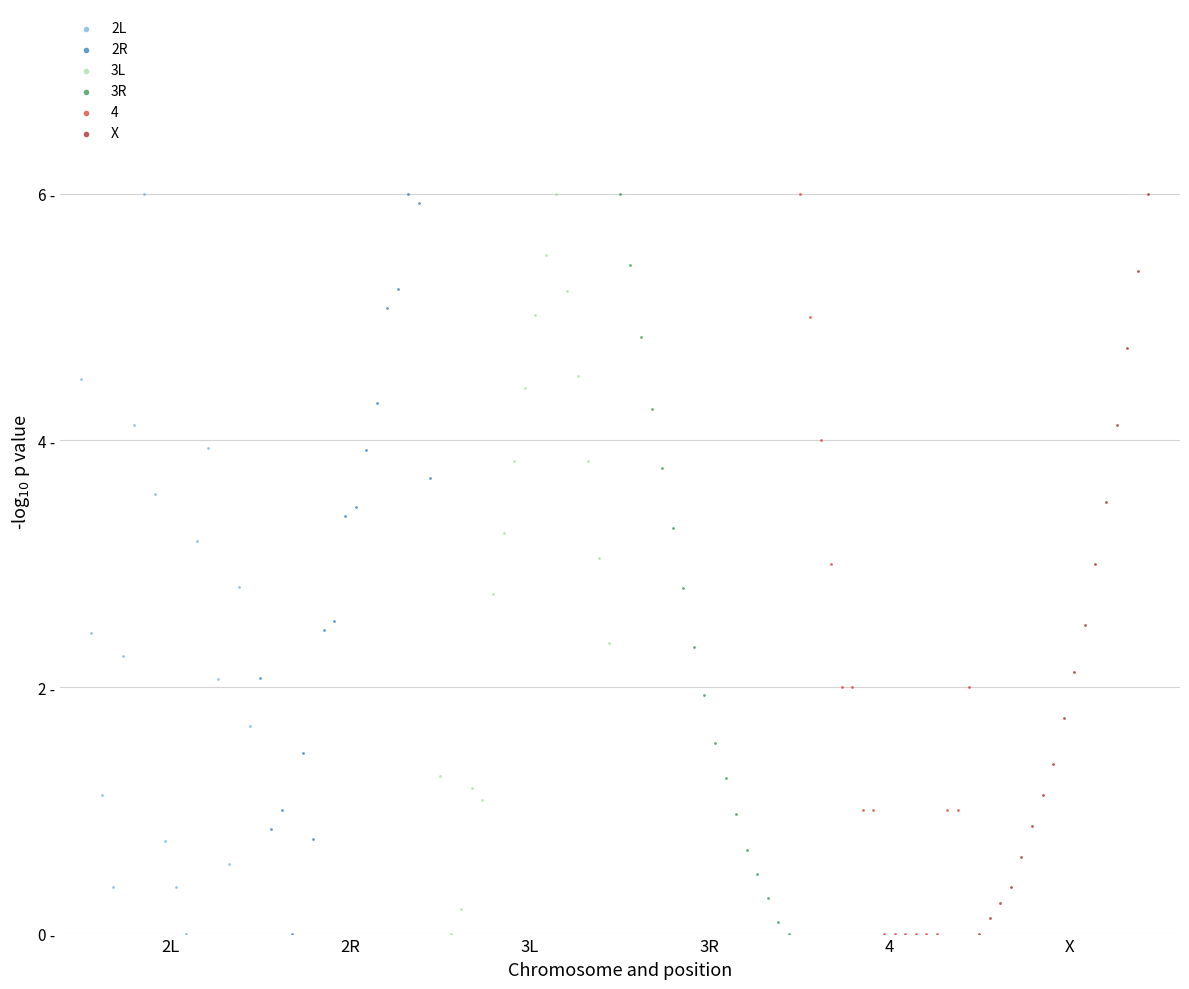

What are all the series names shown in the legend?

2L, 2R, 3L, 3R, 4, X